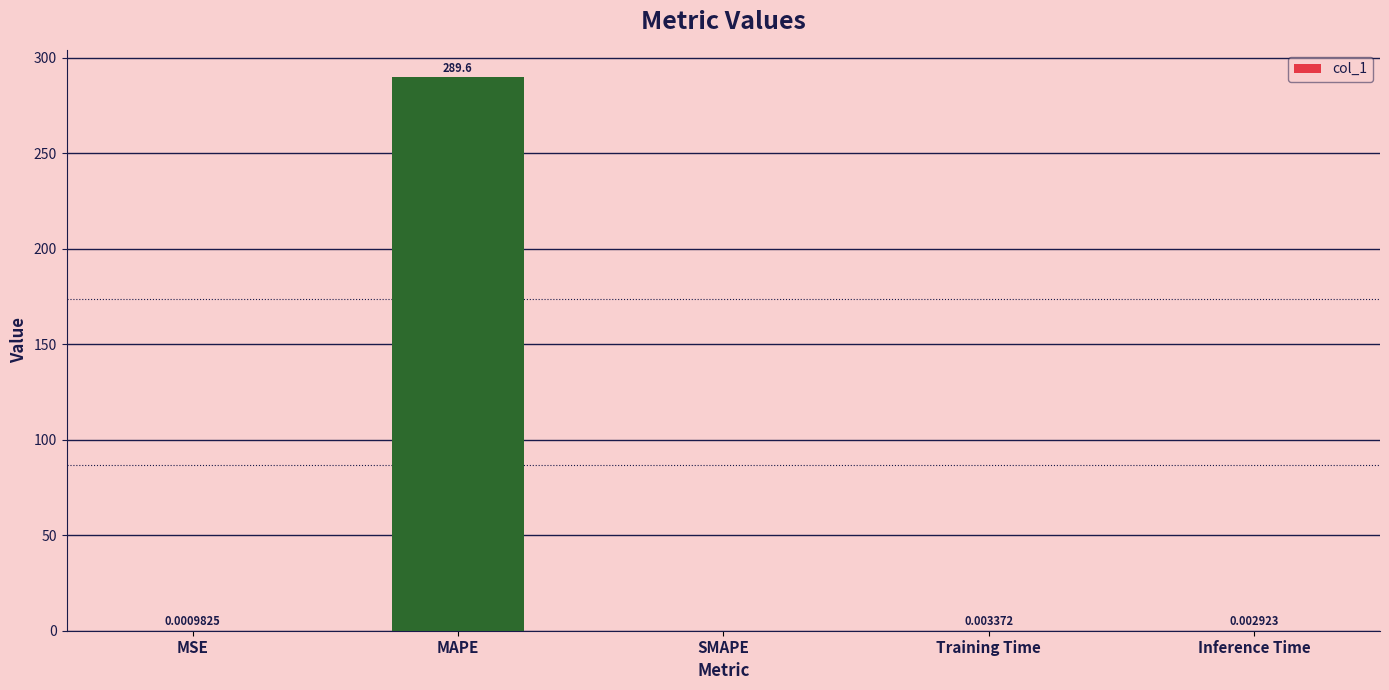

How many series are shown in this chart?

1